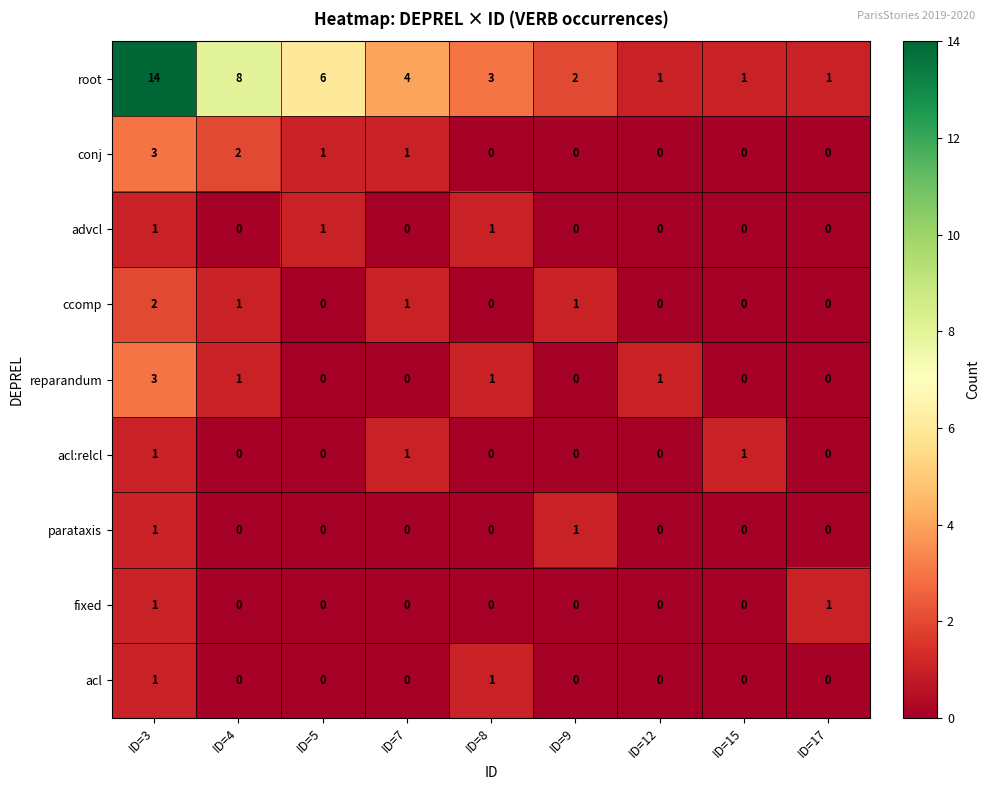

Which series has the largest total across all categories?

root